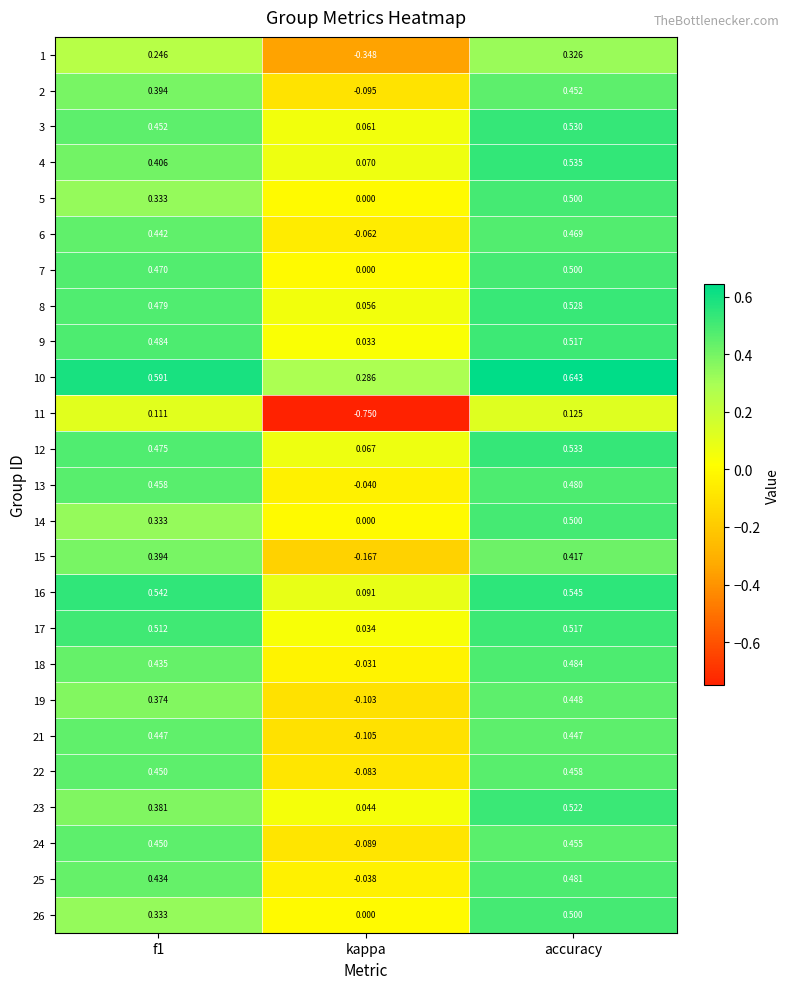

Which category has the highest value in the 6 series?

accuracy